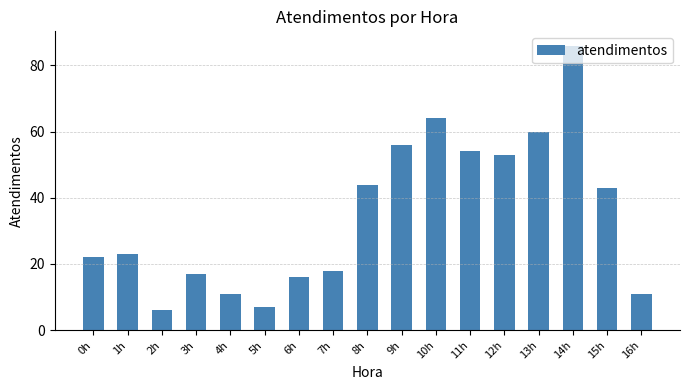

Reading left to right, list all the values displayed in this chart.

22	23	6	17	11	7	16	18	44	56	64	54	53	60	86	43	11